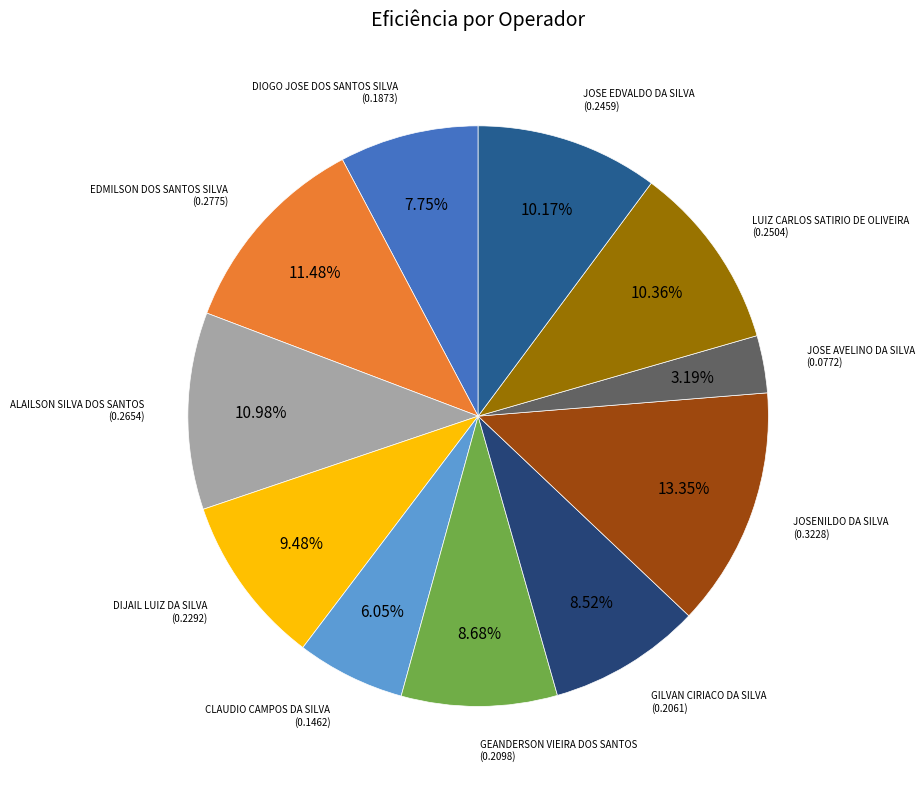

Do DIJAIL LUIZ DA SILVA and GILVAN CIRIACO DA SILVA together represent more than half of the pie?

No